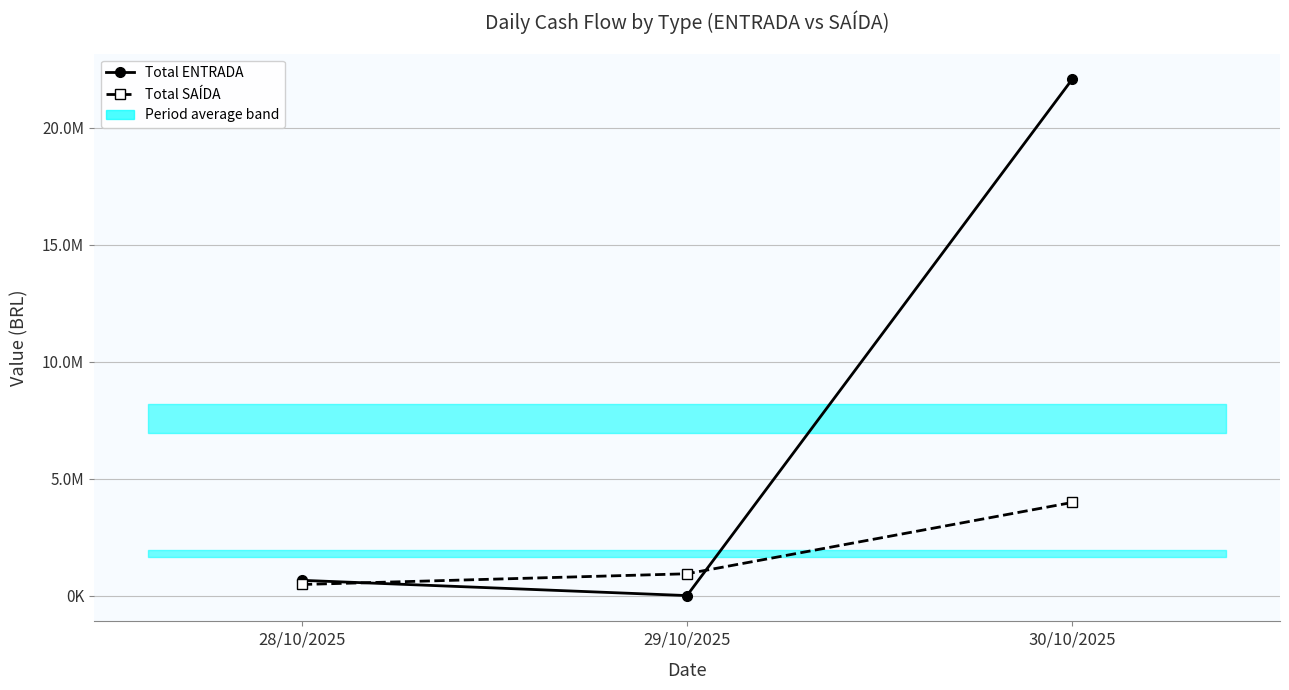

What is the maximum value shown in the chart?

22060762.3